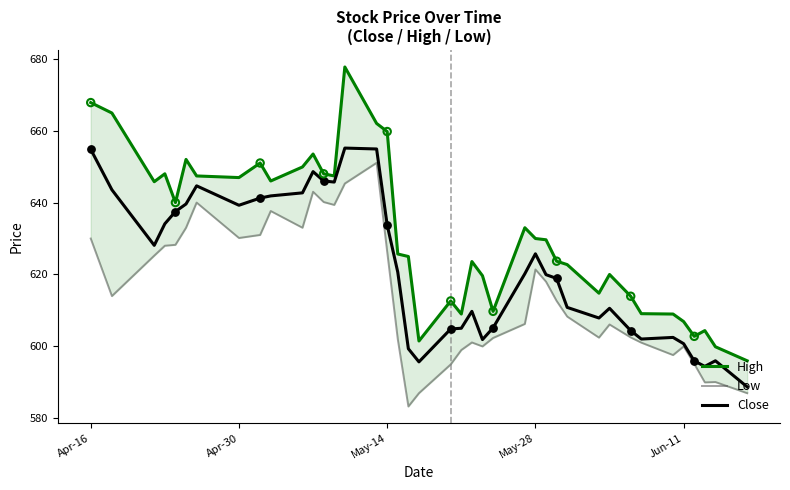

Which series has the widest spread of Y values?

High